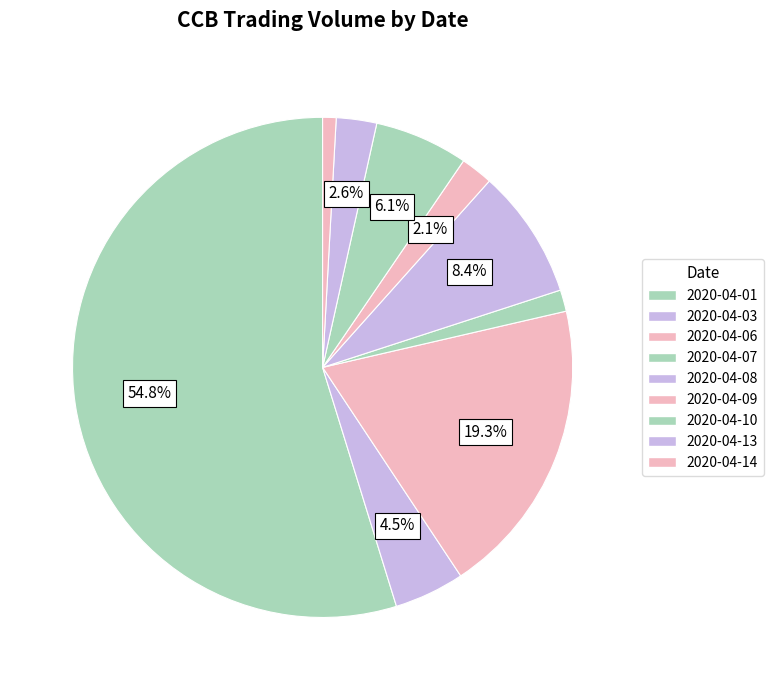

What percentage is NOT represented by 2020-04-10?

93.9%